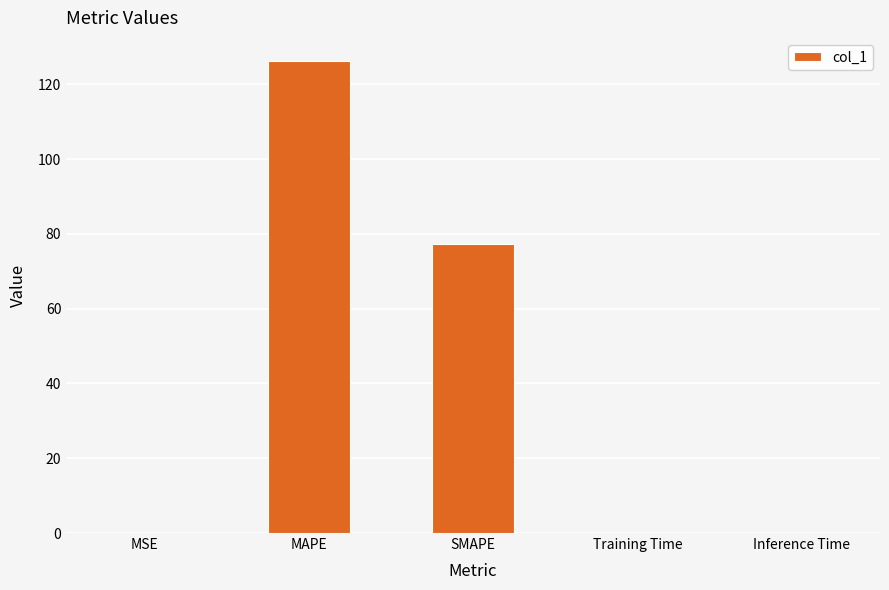

What is the maximum value shown in the chart?

126.1